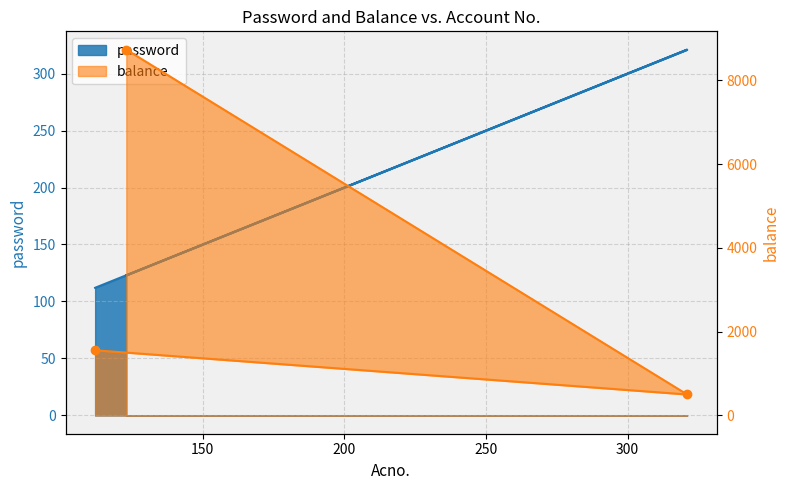

What are all the series names shown in the legend?

password, balance